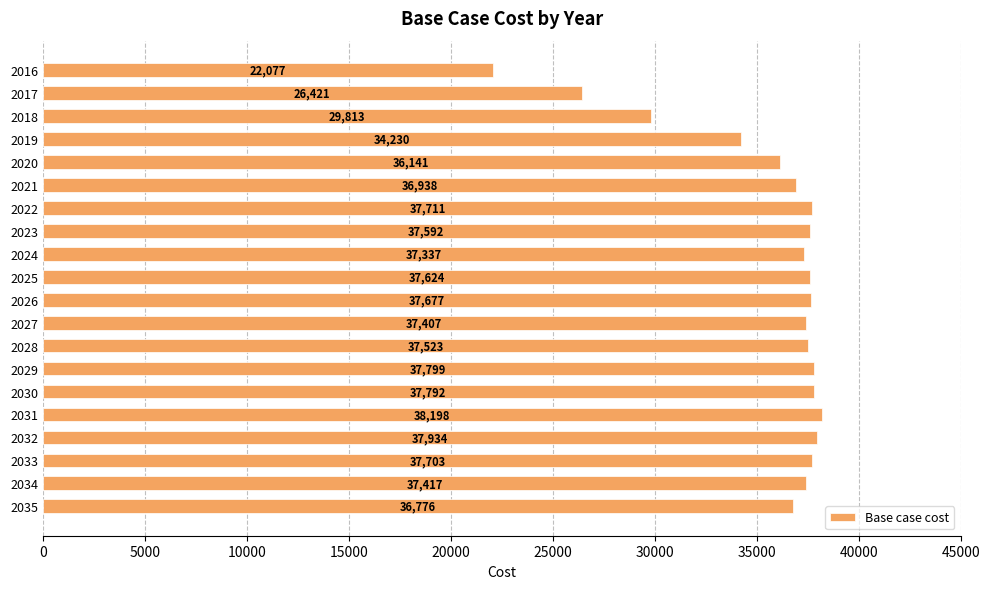

What is the average value?

35605.5